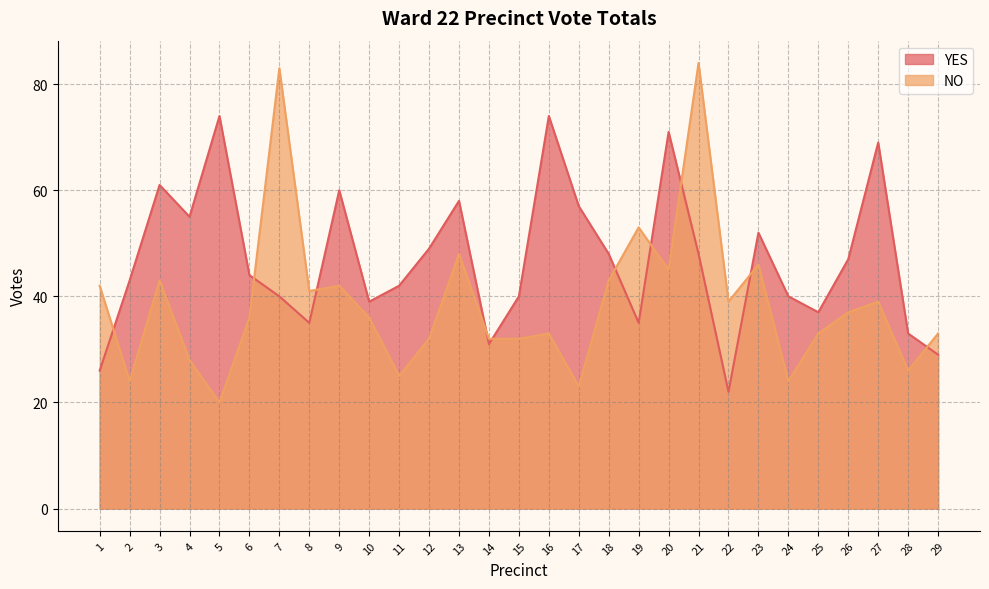

What is the smallest value displayed?

20